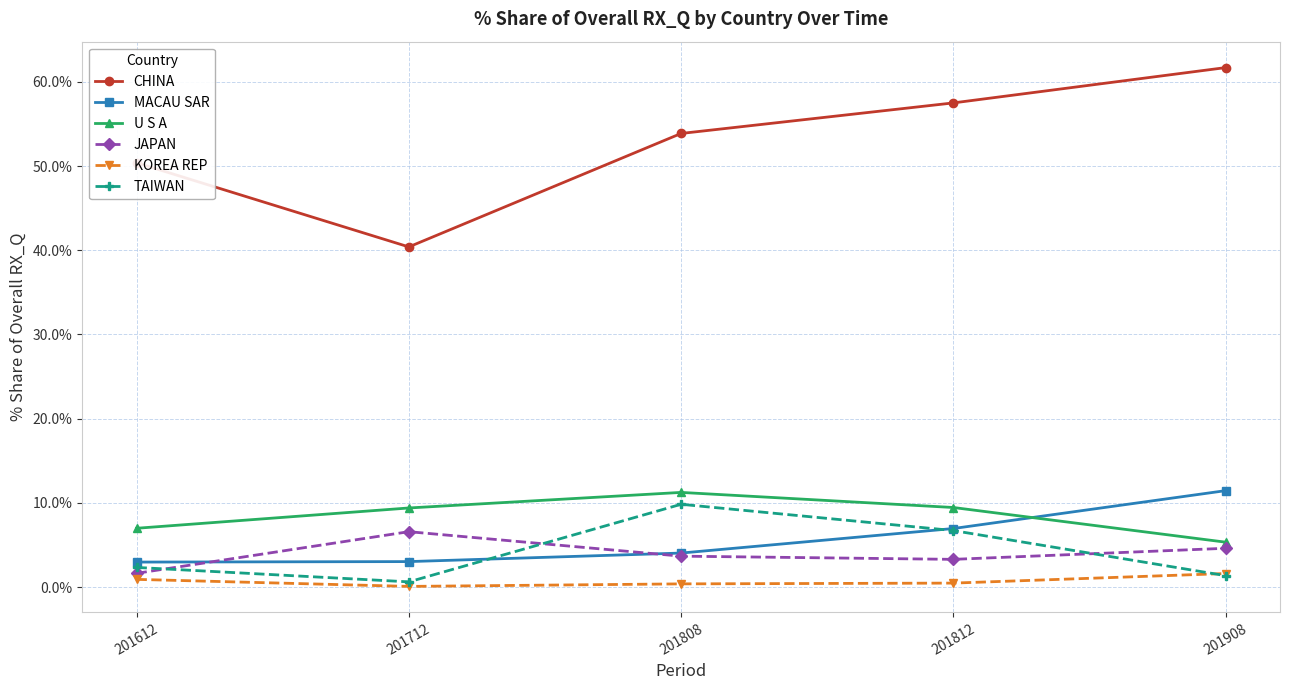

Where is the first local maximum for JAPAN?

201712